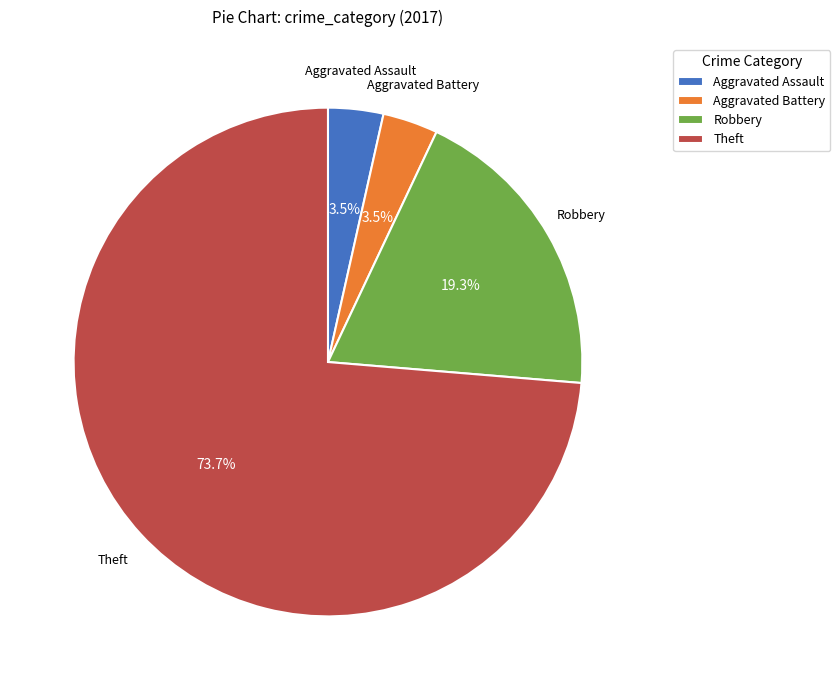

What is the largest slice in the pie chart?

Theft